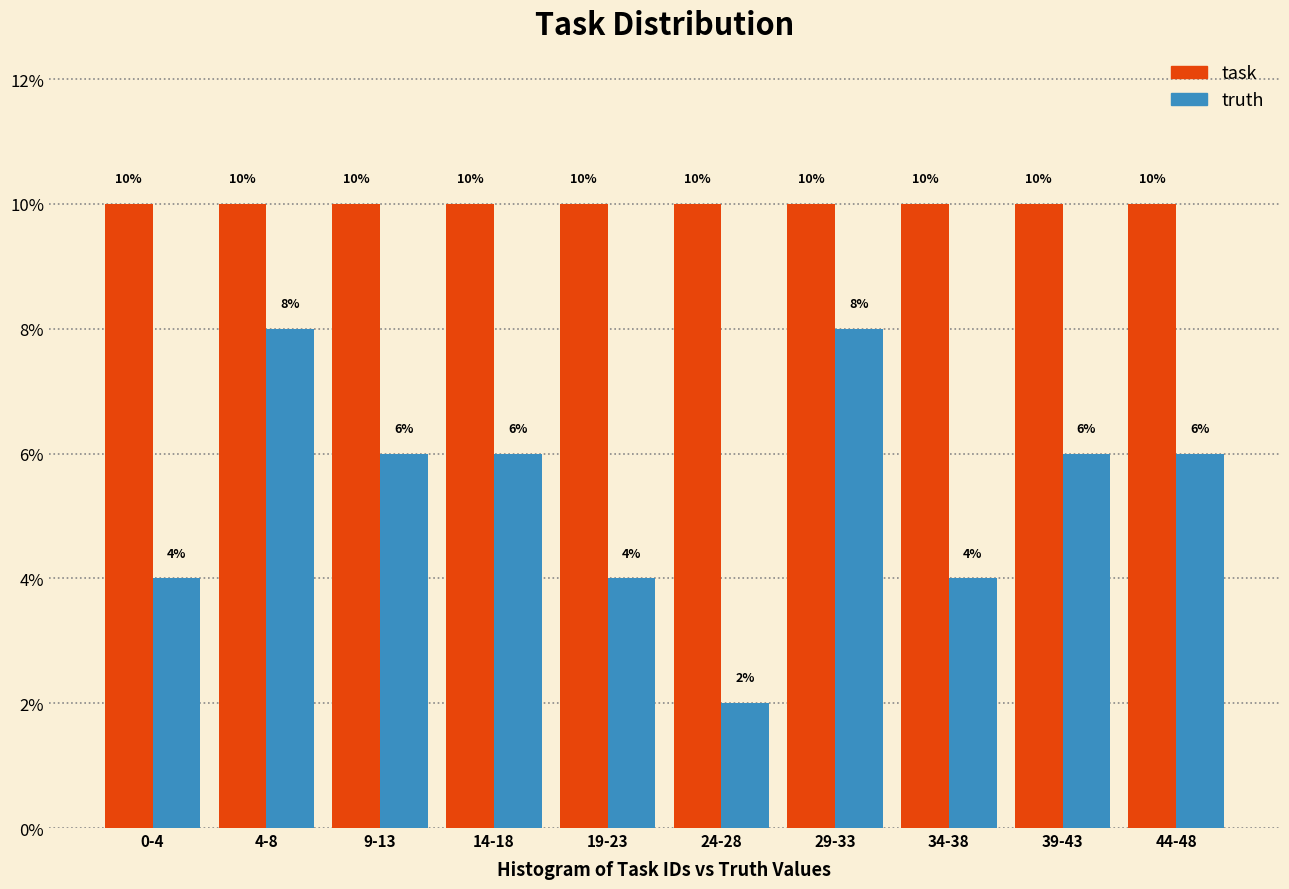

Reading left to right, extract all data points from this chart.

task: 0-4=10	4-8=10	9-13=10	14-18=10	19-23=10	24-28=10	29-33=10	34-38=10	39-43=10	44-48=10
truth: 0-4=4	4-8=8	9-13=6	14-18=6	19-23=4	24-28=2	29-33=8	34-38=4	39-43=6	44-48=6